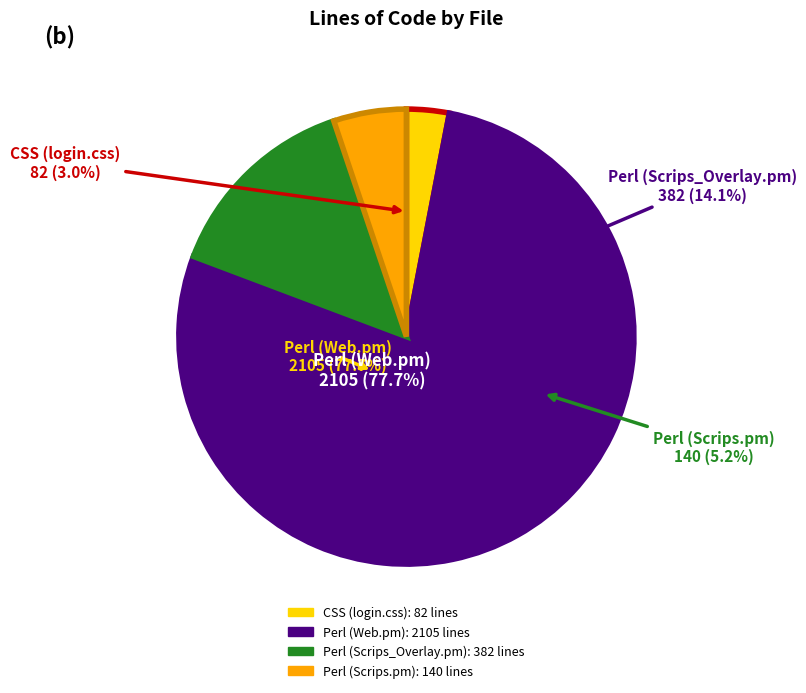

How much of the chart is everything except Perl (Scrips.pm)?

94.8%